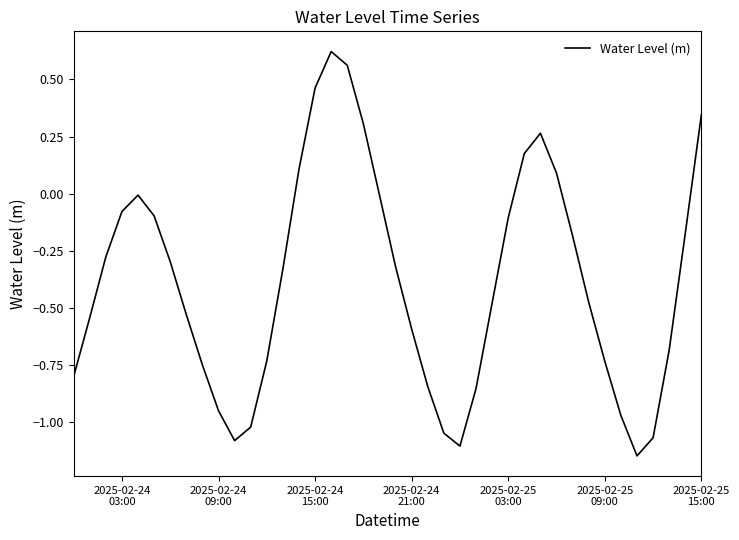

What is the difference between the maximum and minimum values?

1.8